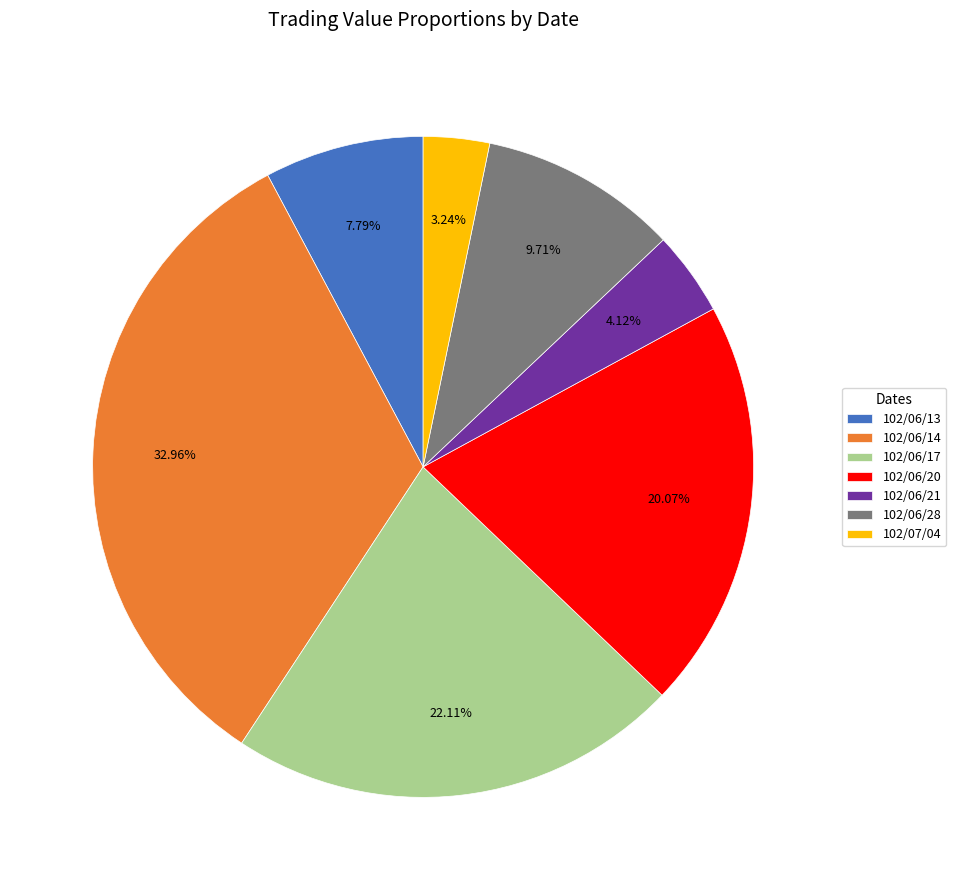

What portion of the pie excludes 102/07/04?

96.8%